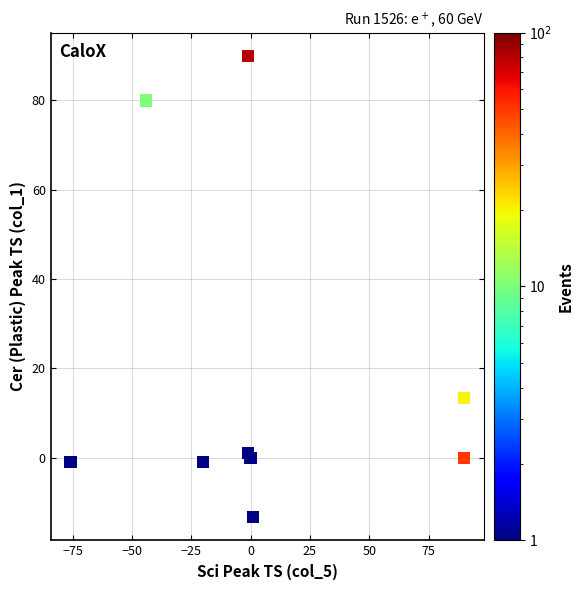

What Y value in the scatter plot is closest to 38?

13.3